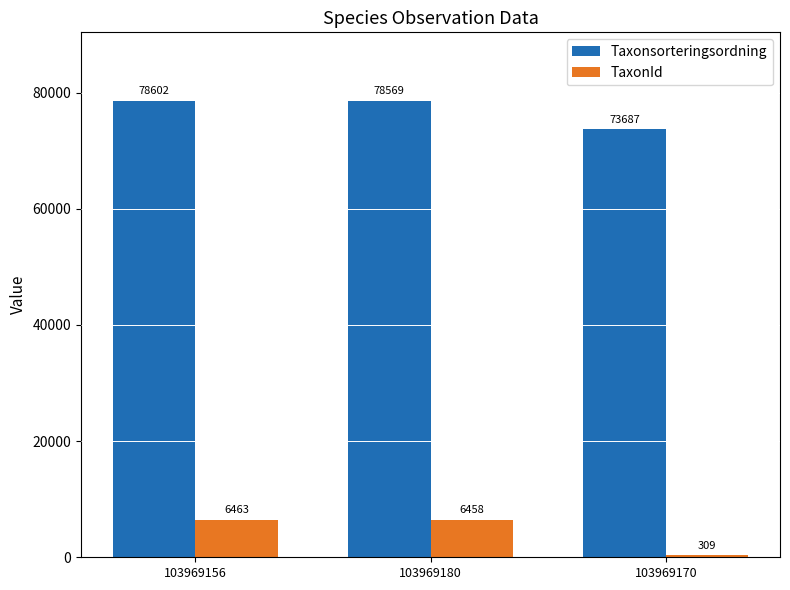

Is it true that TaxonId equals 6458 at 103969180?

True